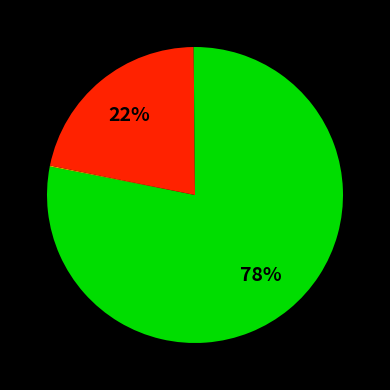

Which category has the smallest portion of the pie?

countCurrentSuspected